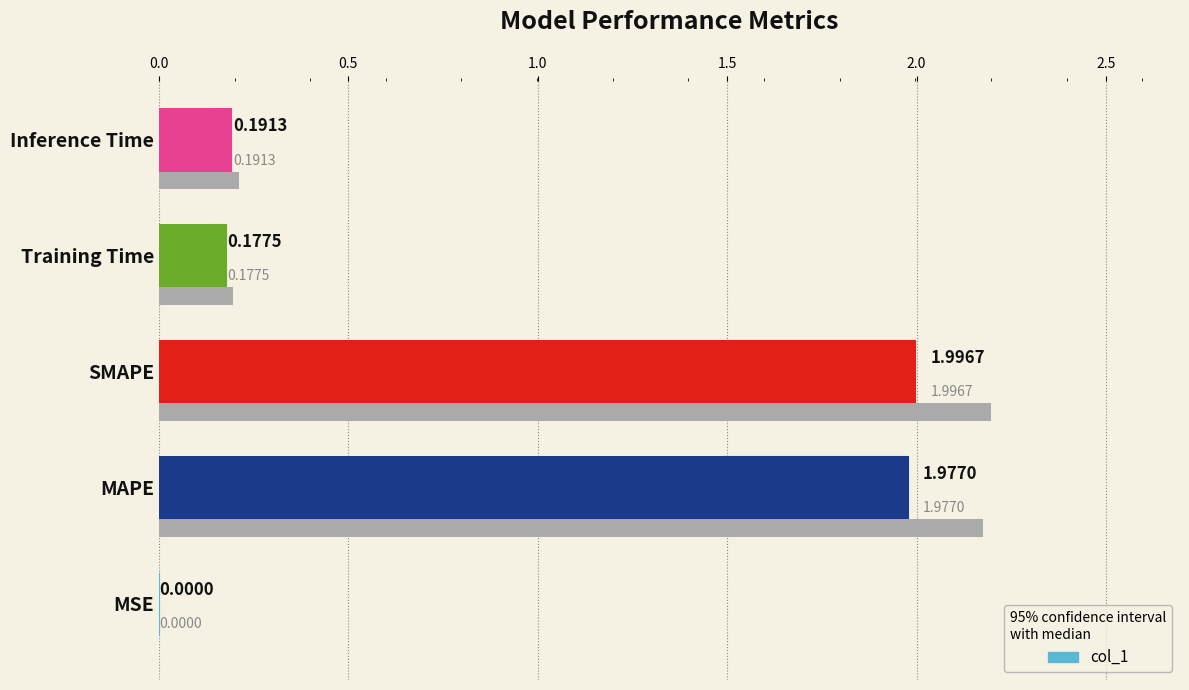

What is the difference between the maximum and minimum values?

2.0